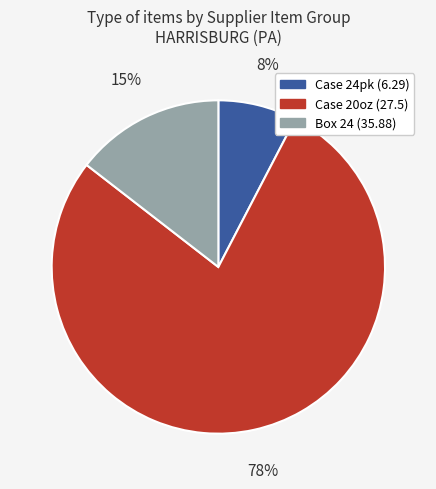

To the nearest percent, what is the average slice percentage?

33%